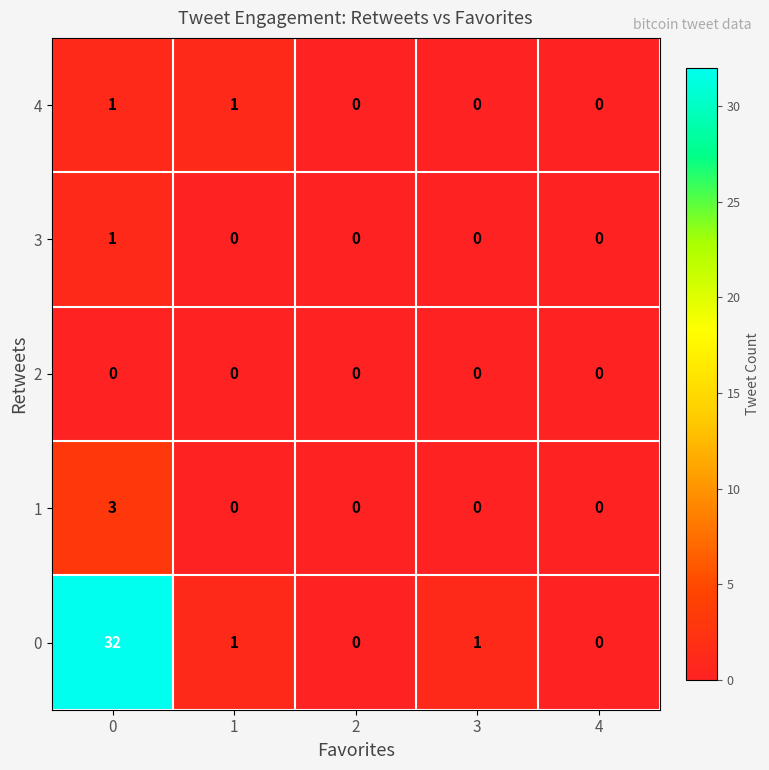

Count the 3 values in the range 0 to 1.

5